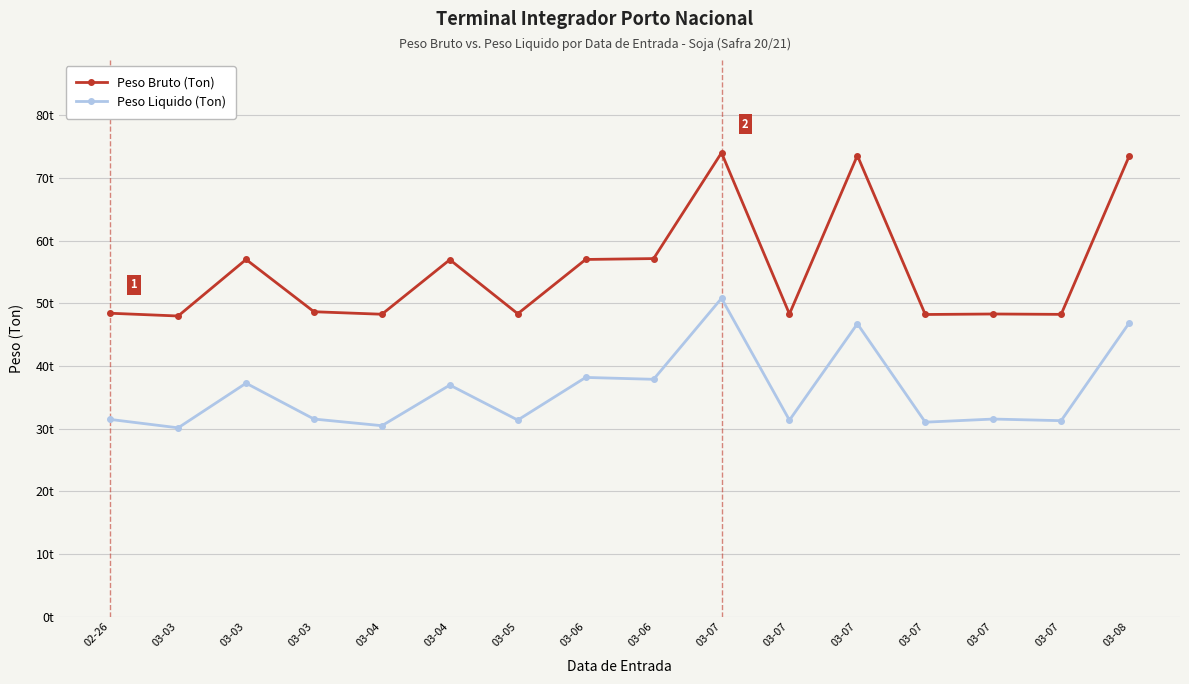

Is the value of Peso Liquido (Ton) at 03-03 greater than the value of Peso Bruto (Ton) at 03-07?

No